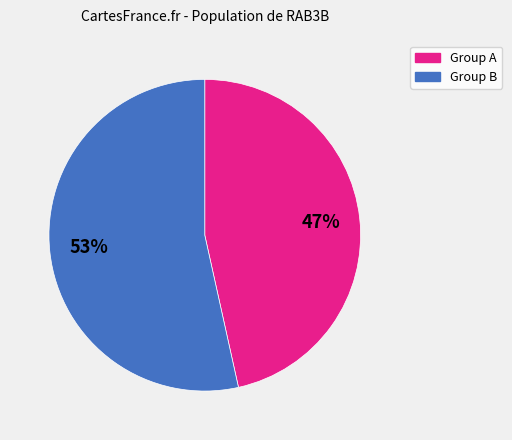

Rank the categories by value from highest to lowest.

Group B, Group A